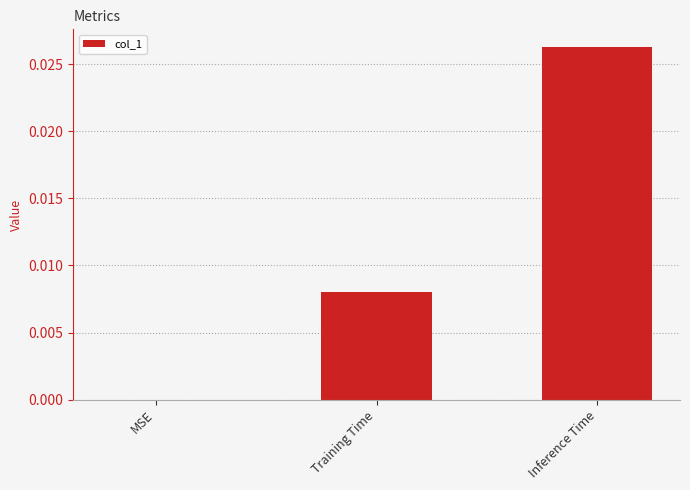

Does the chart contain stacked bars?

No